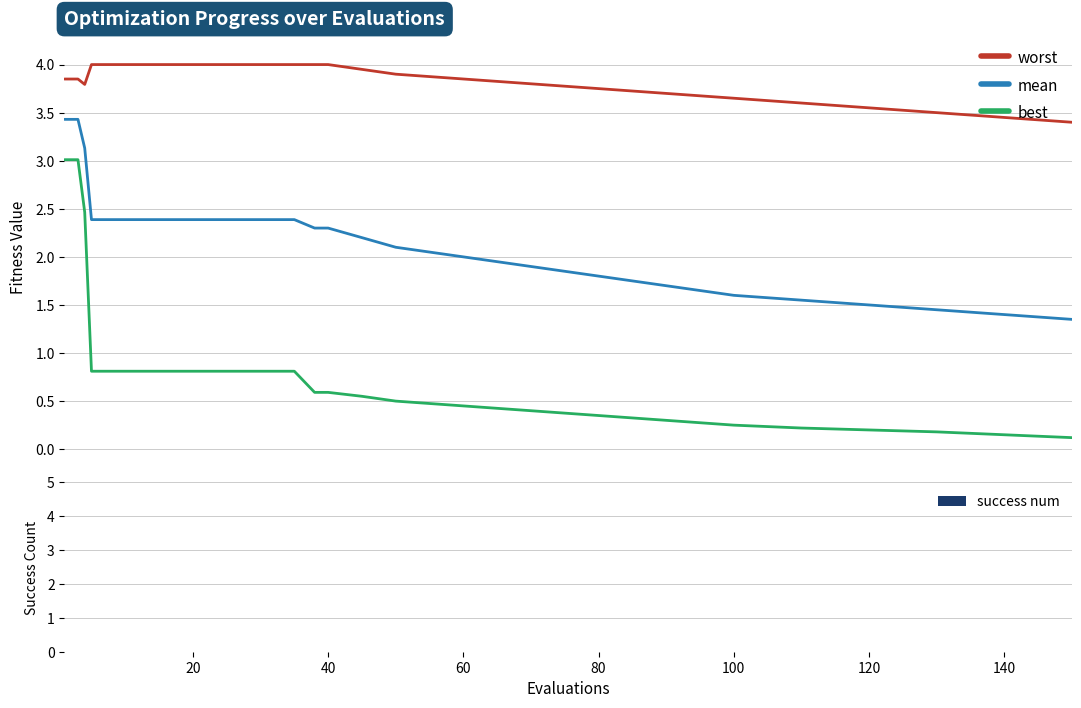

Rank the series by their maximum value, from highest to lowest.

worst, mean, best